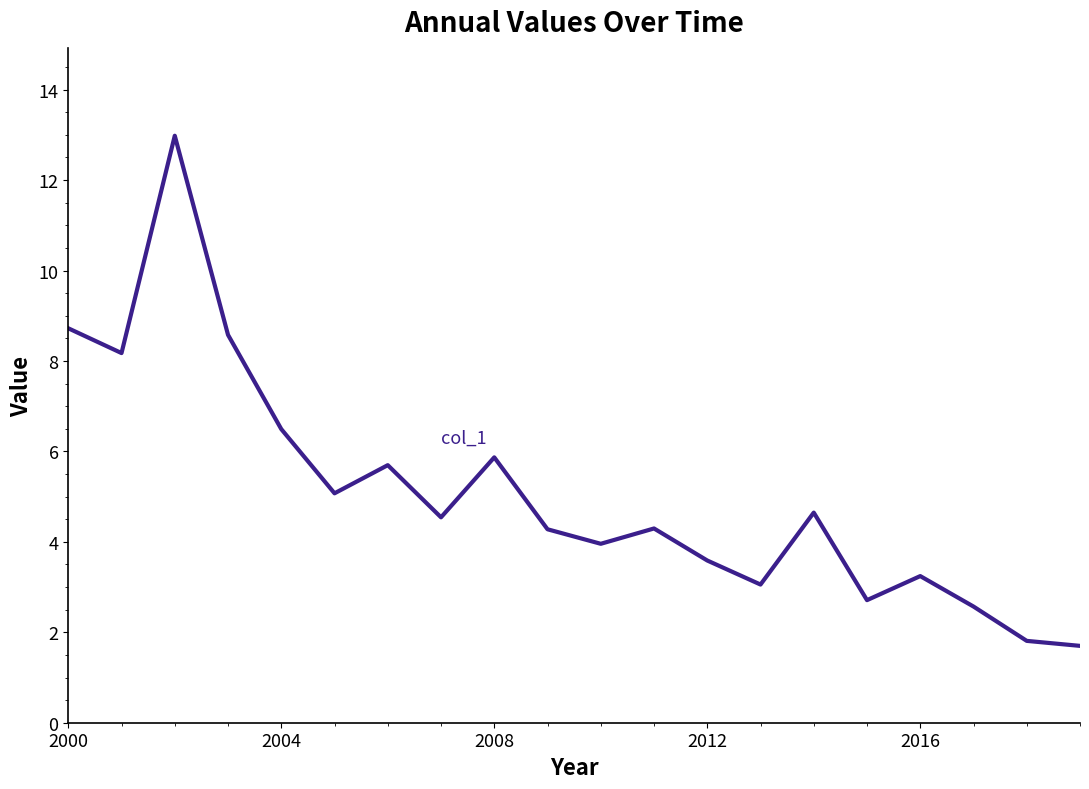

What is the difference between the maximum and minimum values?

11.3